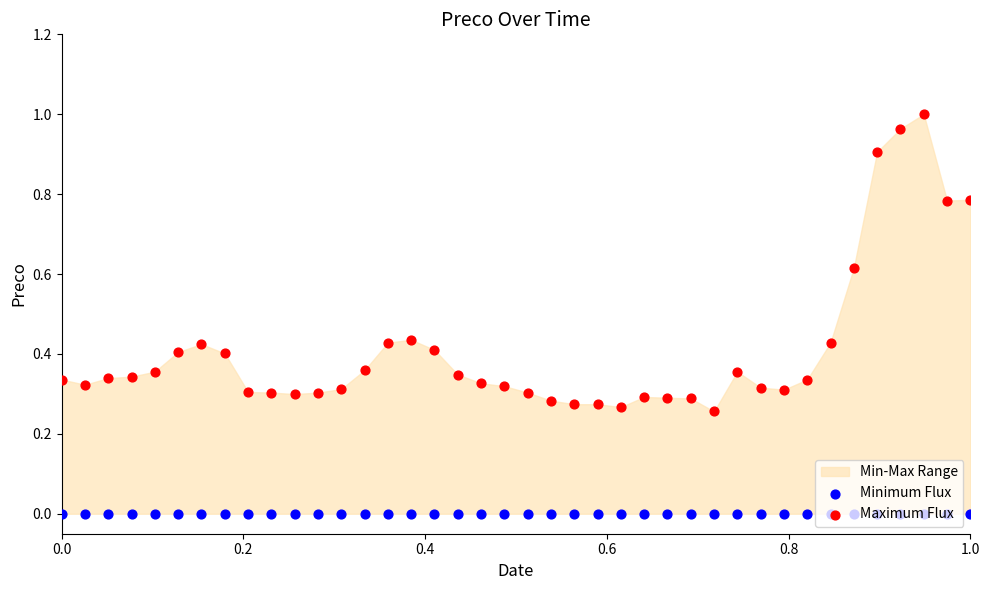

Which series has the largest total across all categories?

Maximum Flux